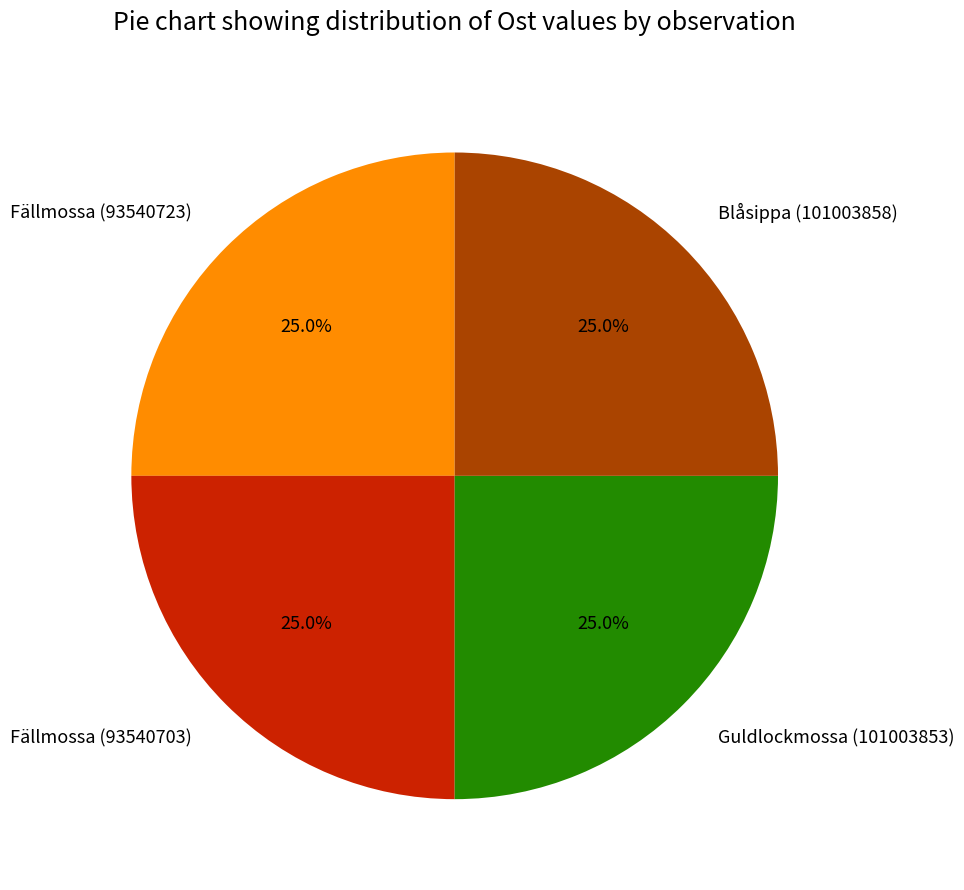

Is it true that Fällmossa (93540723) is 25% of the pie?

True